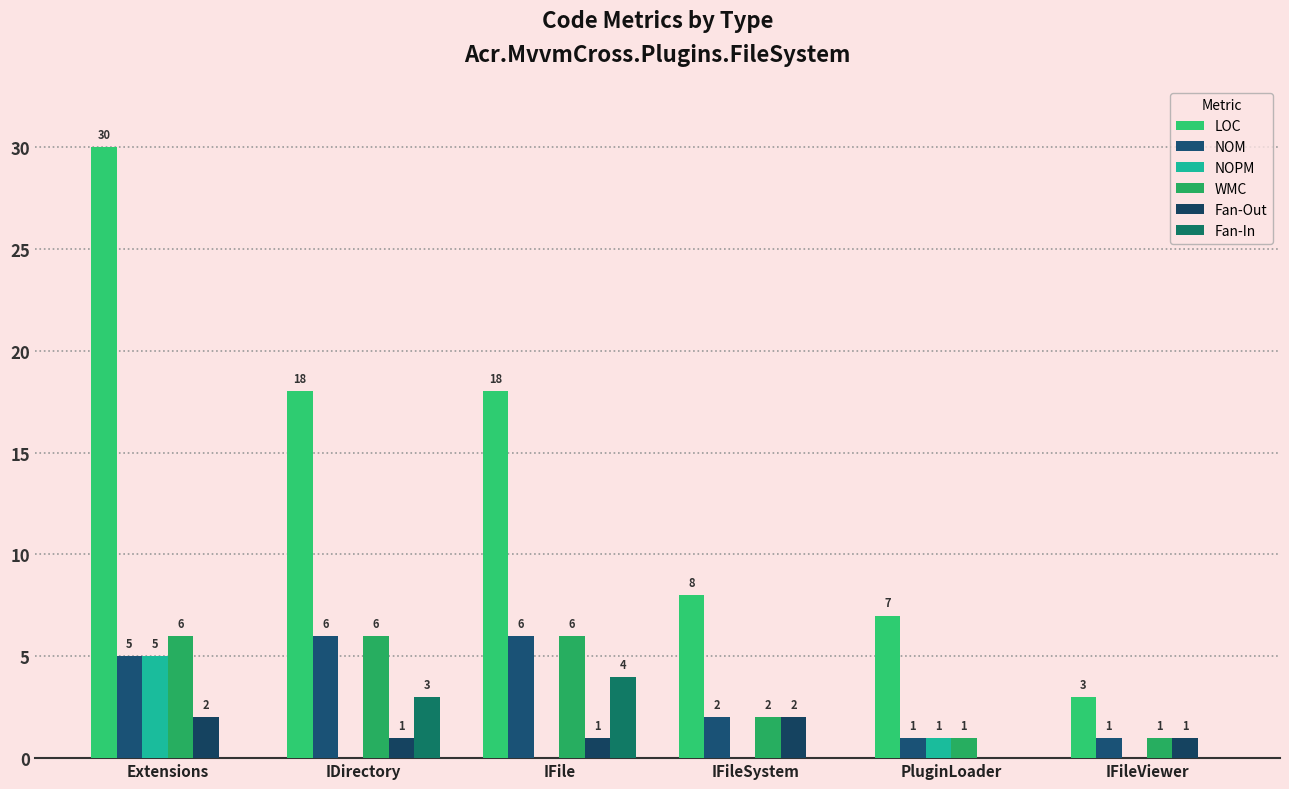

At which label does WMC reach its minimum?

PluginLoader